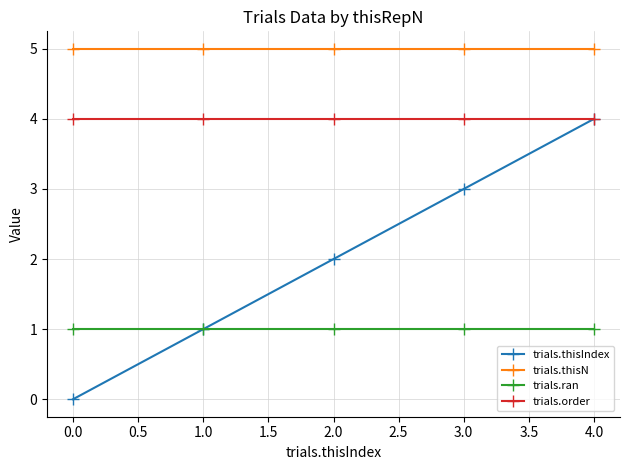

What is the average value of the trials.thisIndex series?

2